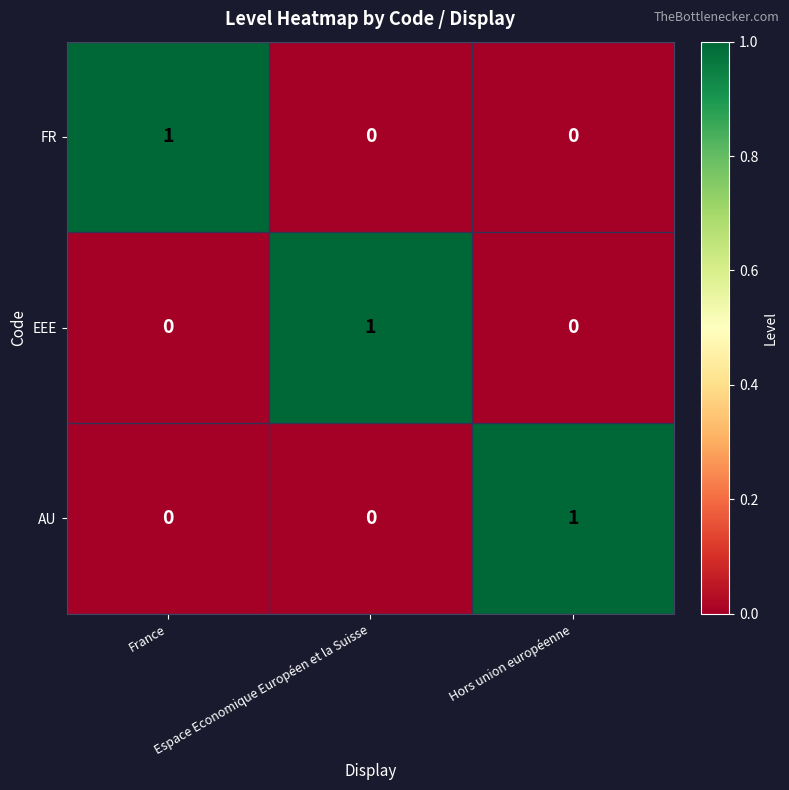

What is the spread (max minus min) of values at France?

1